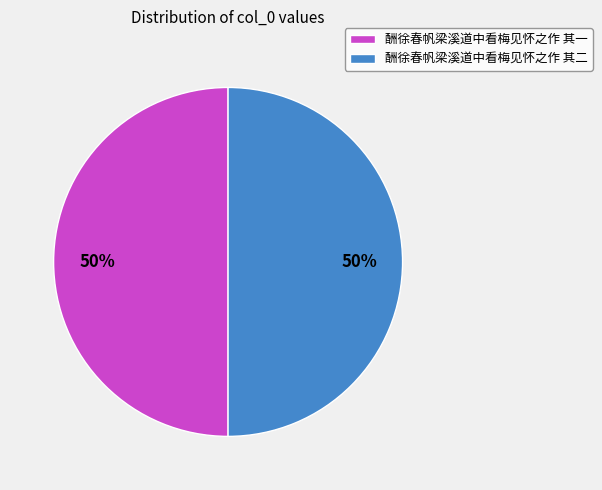

Count the number of slices in the pie.

2